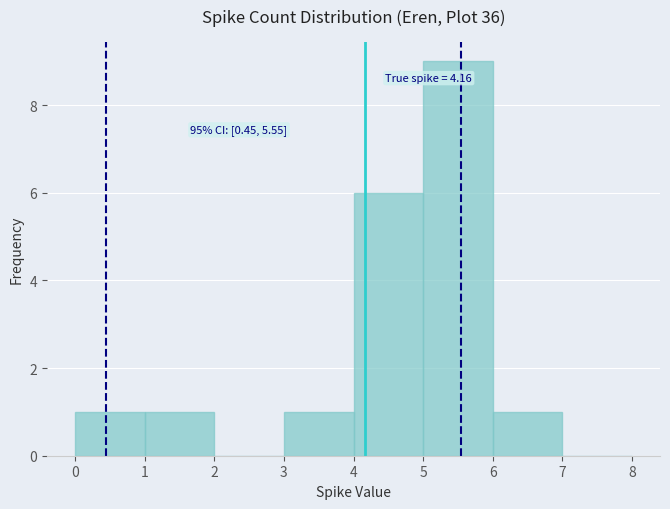

Over which range of the x-axis is the bar tallest?

5 to 6